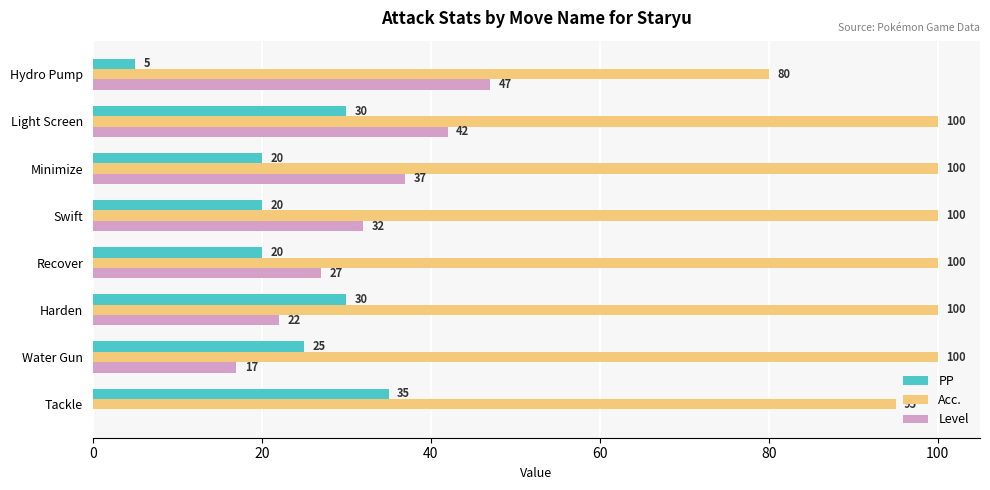

At which category is the sum across all series the highest?

Light Screen